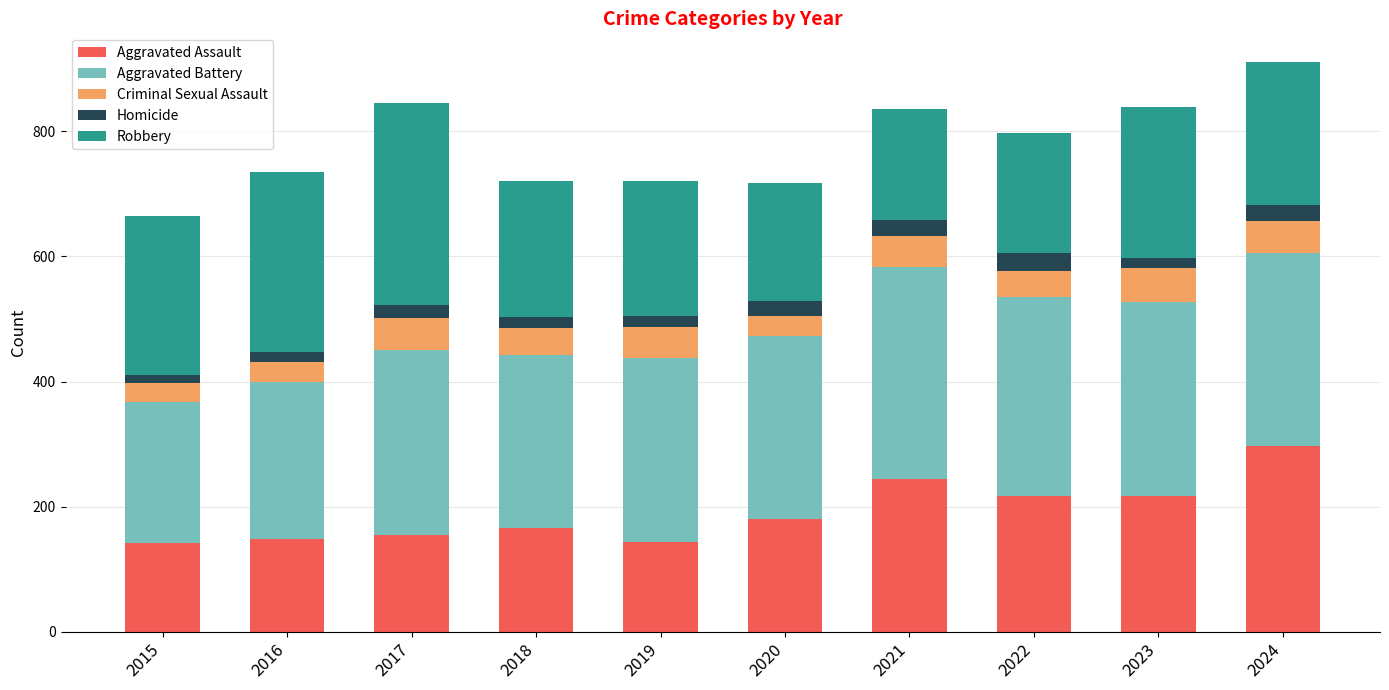

What is the minimum value for Aggravated Assault?

142